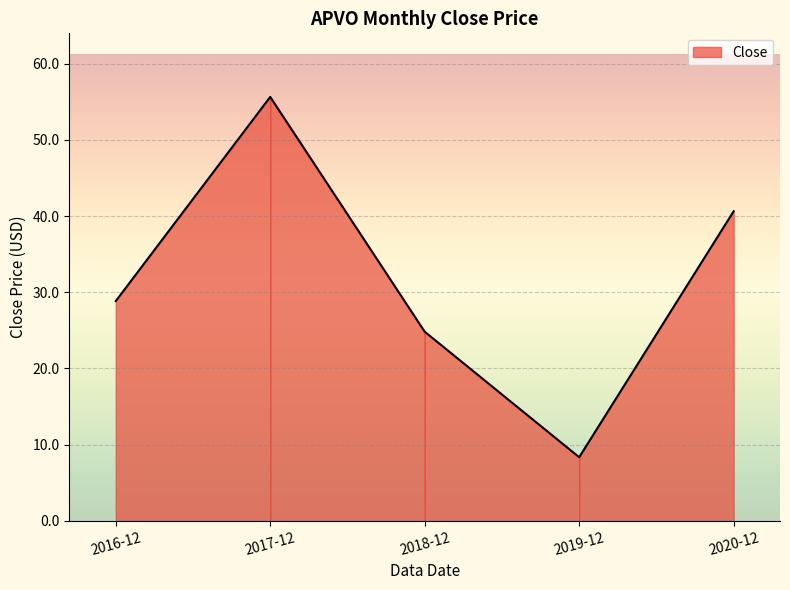

What is the label of the 3rd point from the right?

2018-12